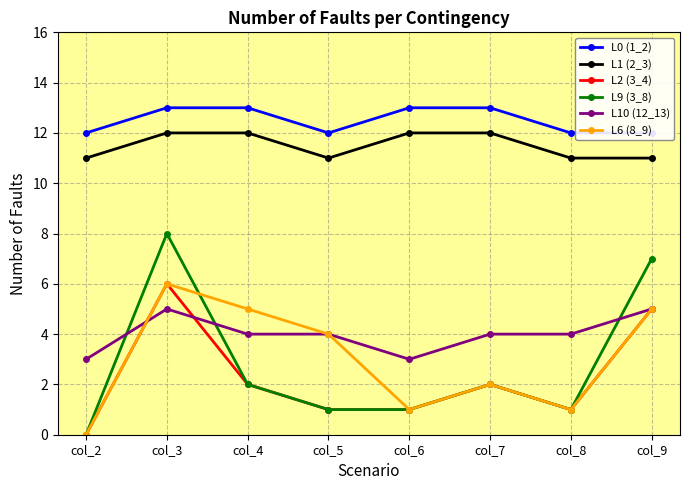

How many interior local peaks does the L10 (12_13) series have?

1